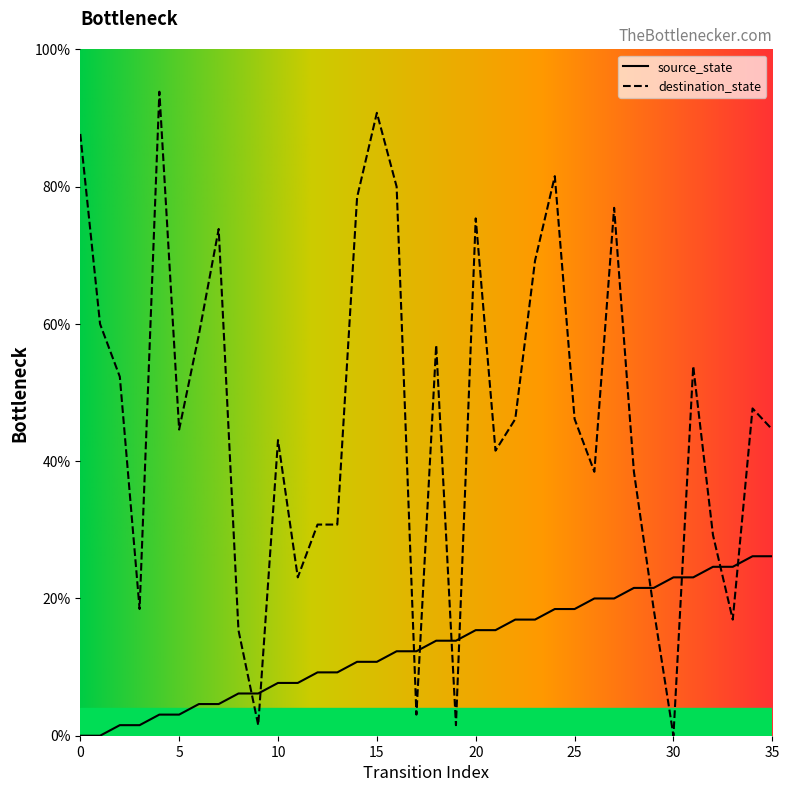

Which series has the largest total across all categories?

destination_state